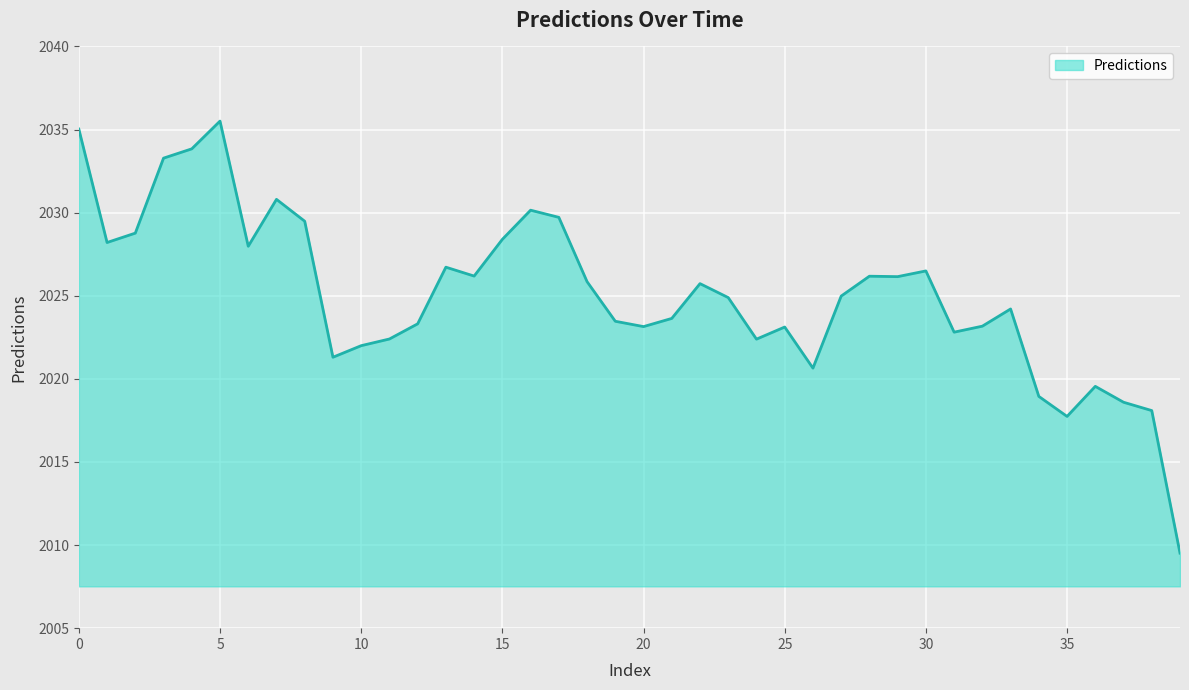

What is the minimum value shown in the chart?

2009.5